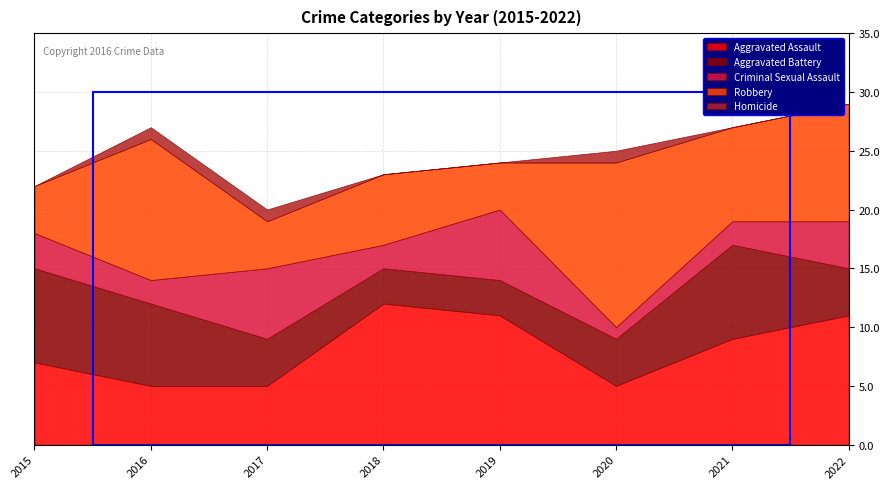

What is the spread (max minus min) of values at 2019?

11